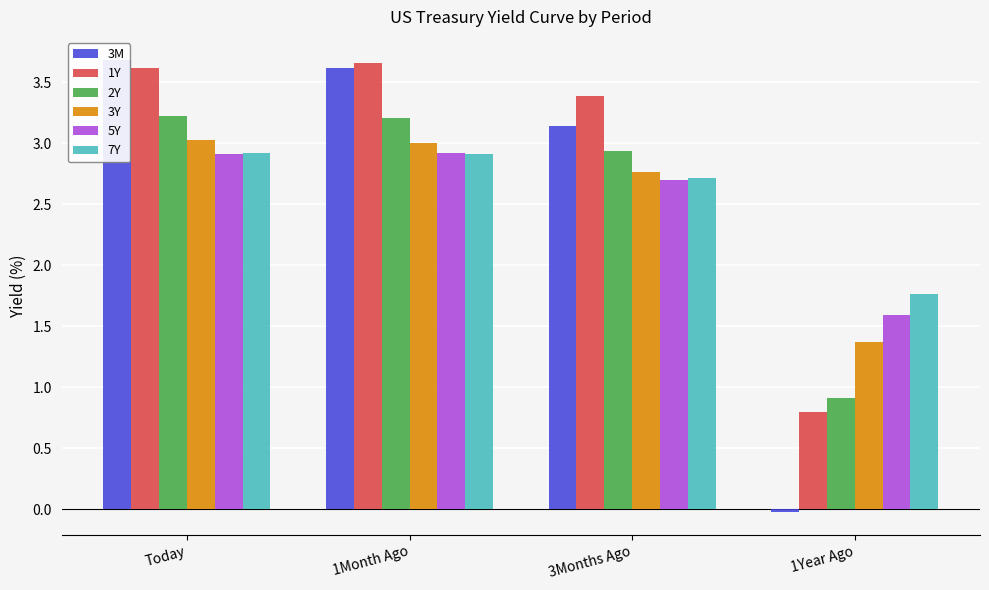

Where does the 3Y series first go above 3?

Today